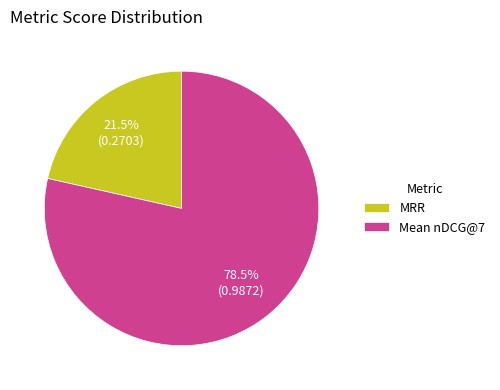

Between Mean nDCG@7 and MRR, which is larger?

Mean nDCG@7